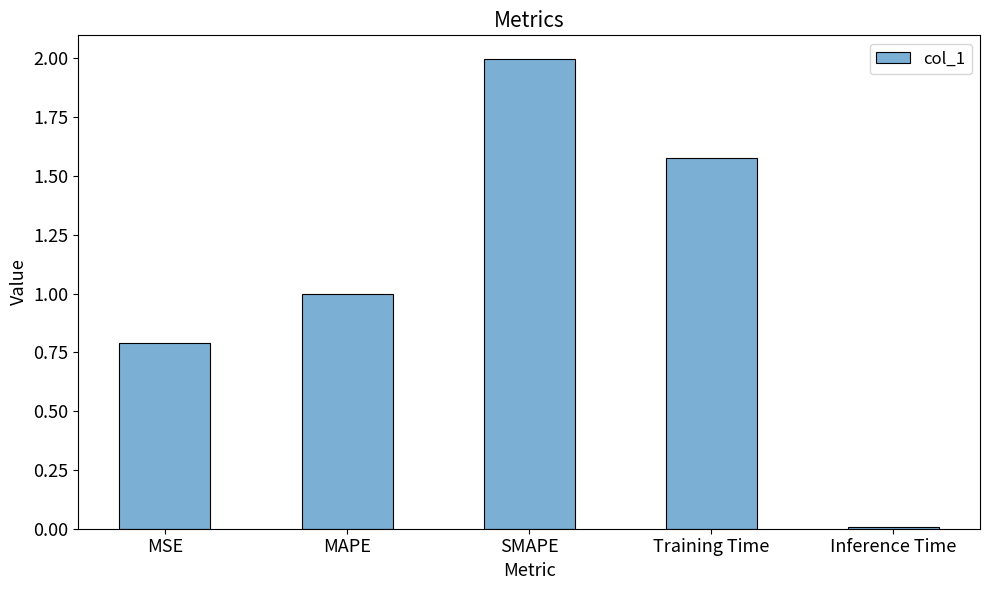

Between Inference Time and Training Time, which is larger?

Training Time